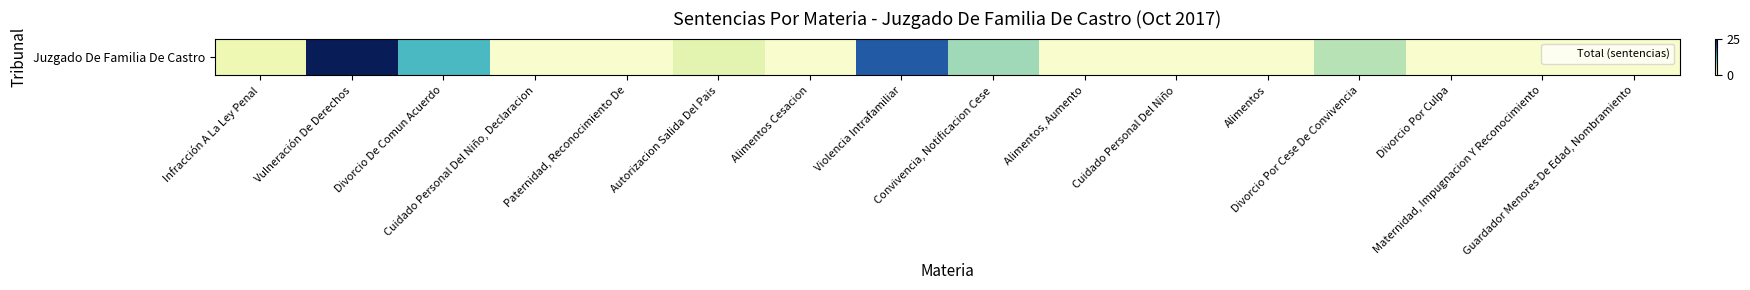

Reading right to left, extract all data points from this chart.

Guardador Menores De Edad, Nombramiento=1	Maternidad, Impugnacion Y Reconocimiento=1	Divorcio Por Culpa=1	Divorcio Por Cese De Convivencia=7	Alimentos=1	Cuidado Personal Del Niño=1	Alimentos, Aumento=1	Convivencia, Notificacion Cese=8	Violencia Intrafamiliar=19	Alimentos Cesacion=1	Autorizacion Salida Del Pais=4	Paternidad, Reconocimiento De=1	Cuidado Personal Del Niño, Declaracion=1	Divorcio De Comun Acuerdo=12	Vulneración De Derechos=25	Infracción A La Ley Penal=3